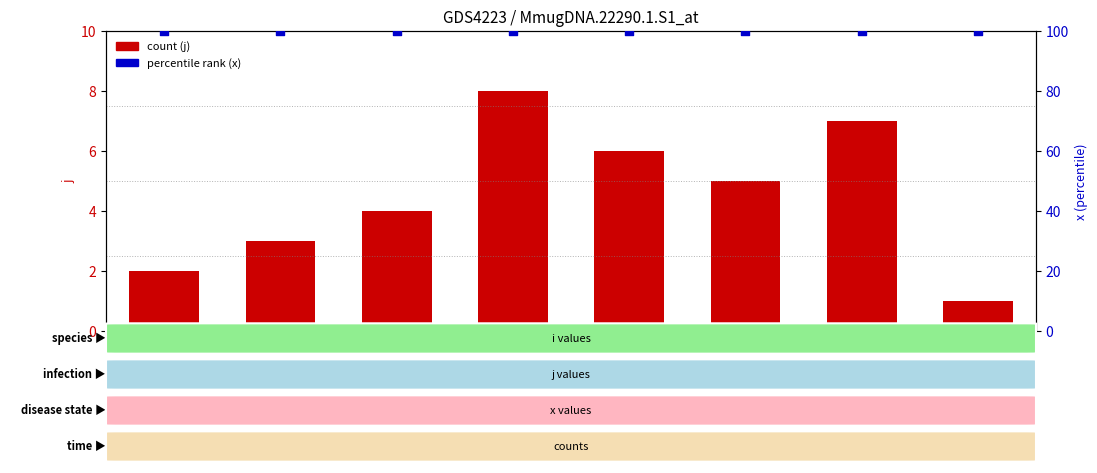

Which series has the largest Y range (max minus min)?

j